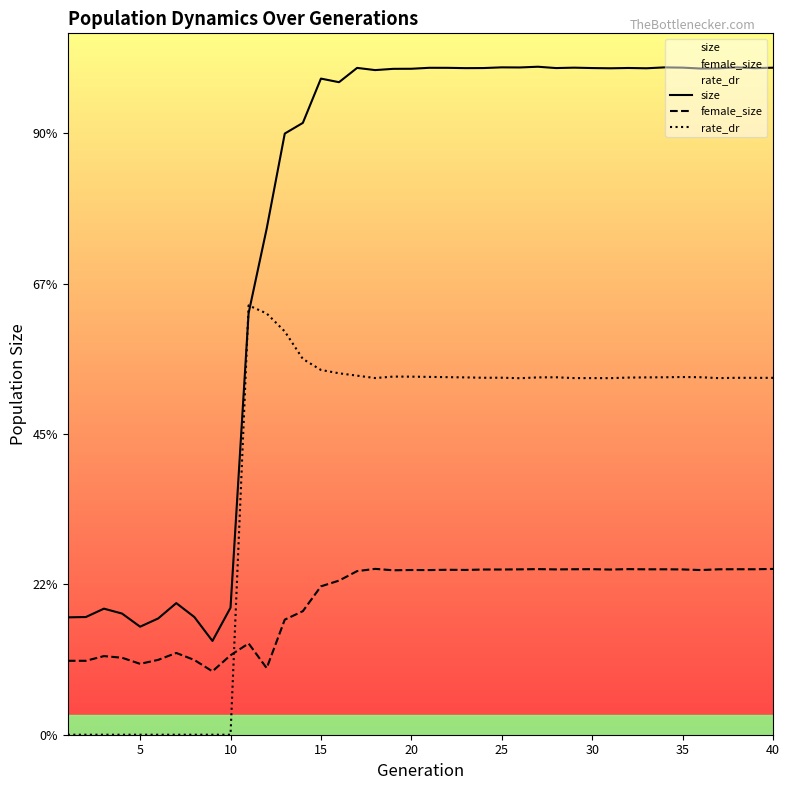

True or false: size and female_size intersect in this chart.

False